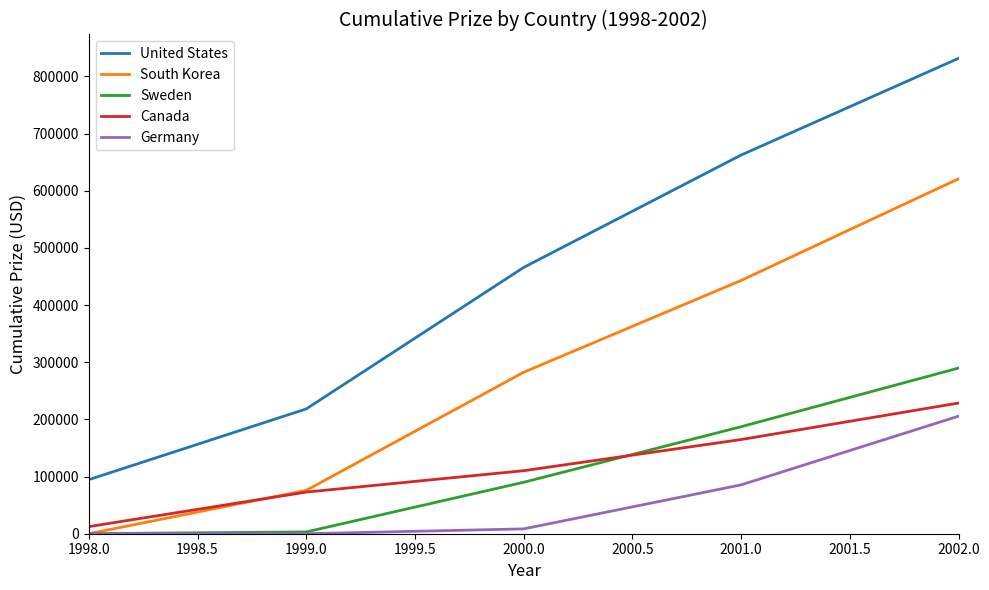

What value does the Canada series have at 2000.0?

110243.8